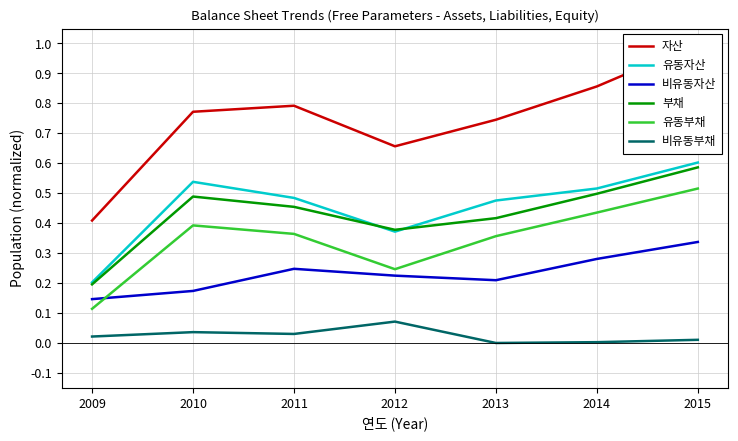

True or false: 부채 and 유동부채 cross at least once.

False